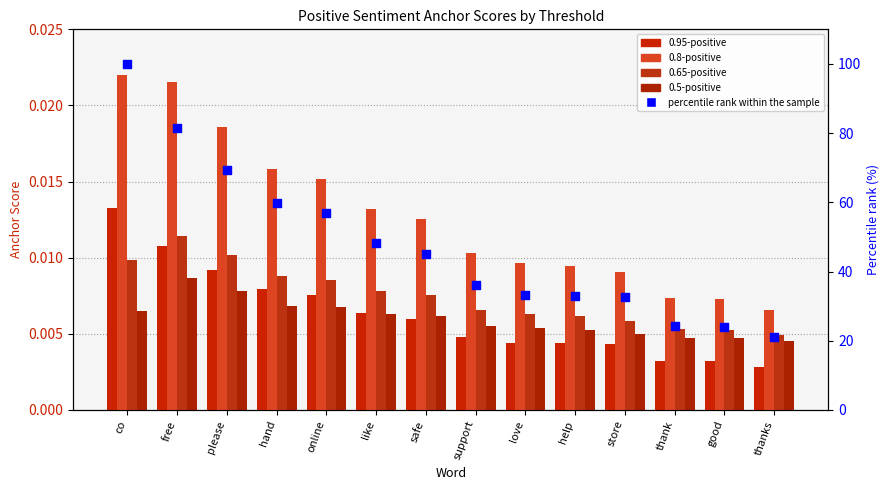

What are all the series names shown in the legend?

0.95-positive, 0.8-positive, 0.65-positive, 0.5-positive, percentile rank within the sample